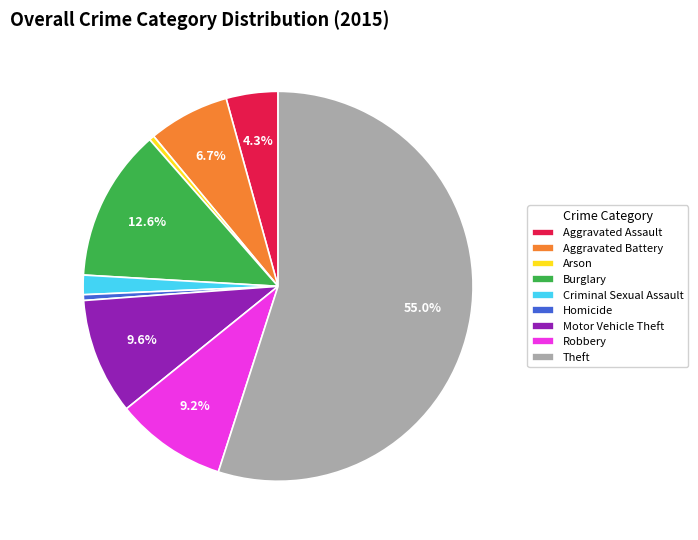

How many segments does this pie chart have?

9